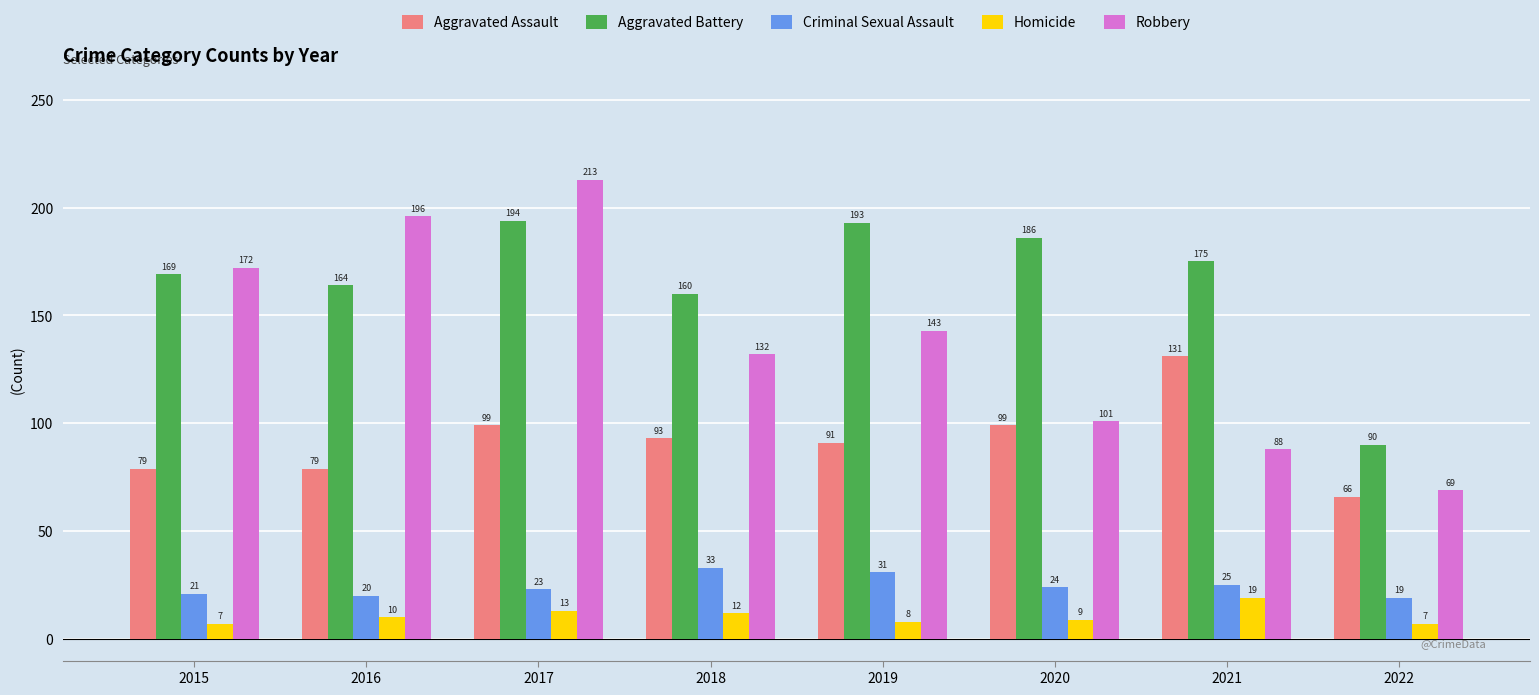

List the labels in order of Robbery value, largest first.

2017, 2016, 2015, 2019, 2018, 2020, 2021, 2022